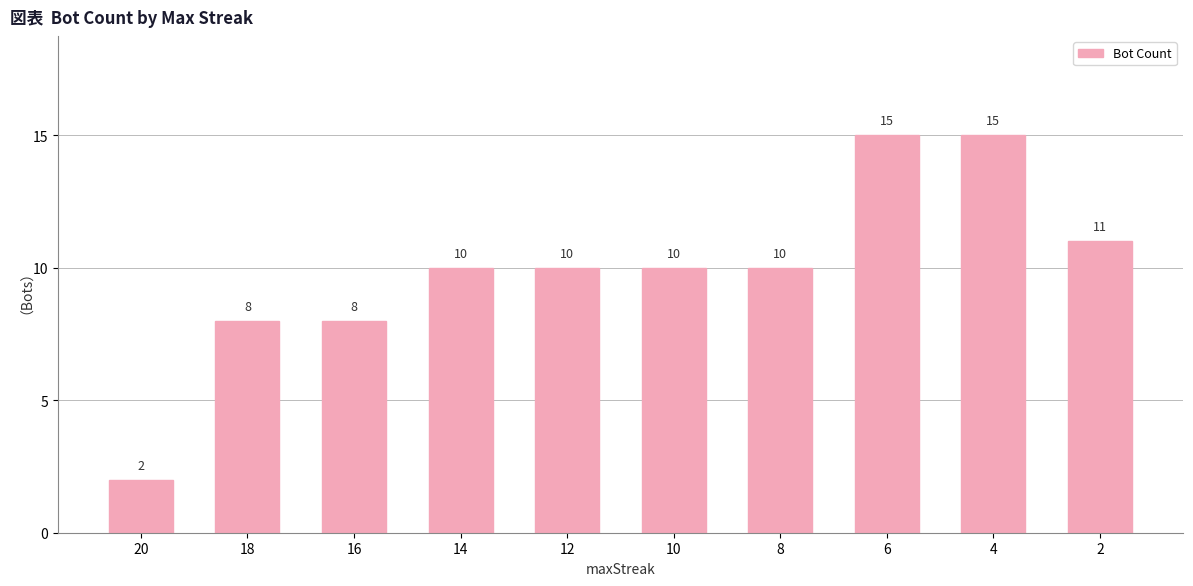

Count the number of data series in this chart.

1